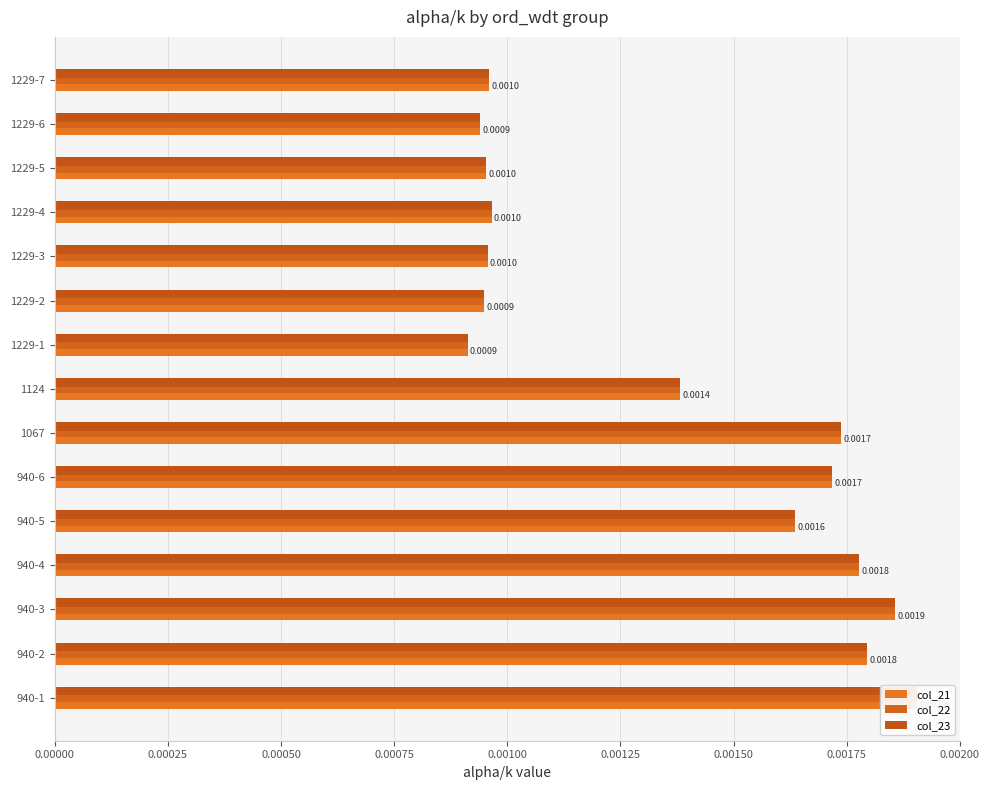

What is the label of the 5th bar from the left?

940-5